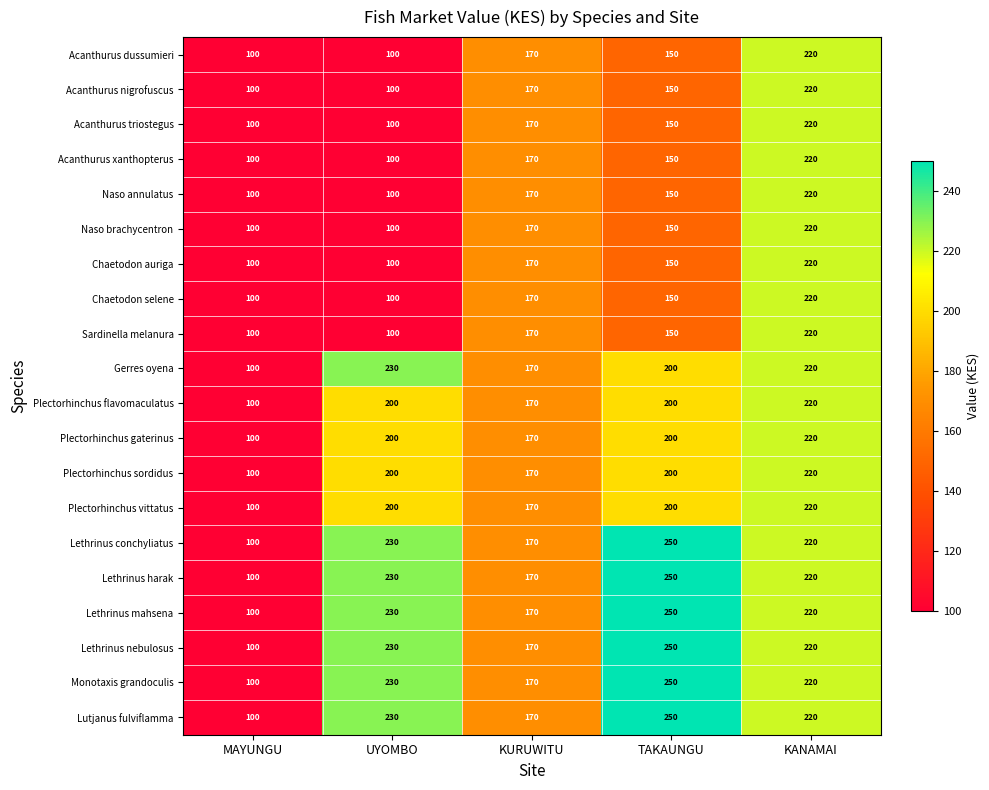

What is the difference between the Acanthurus nigrofuscus values at MAYUNGU and KURUWITU?

70